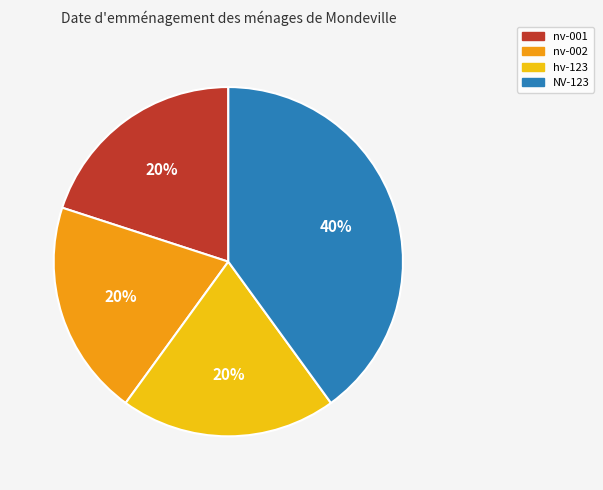

What is the ratio of the value at nv-001 to the value at hv-123?

1.0